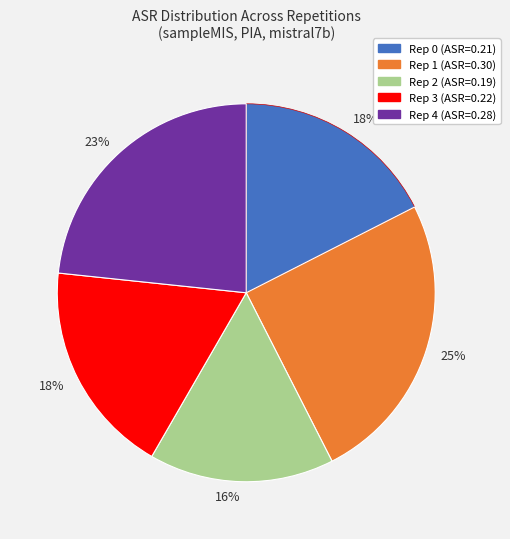

Does any single category account for the majority?

No